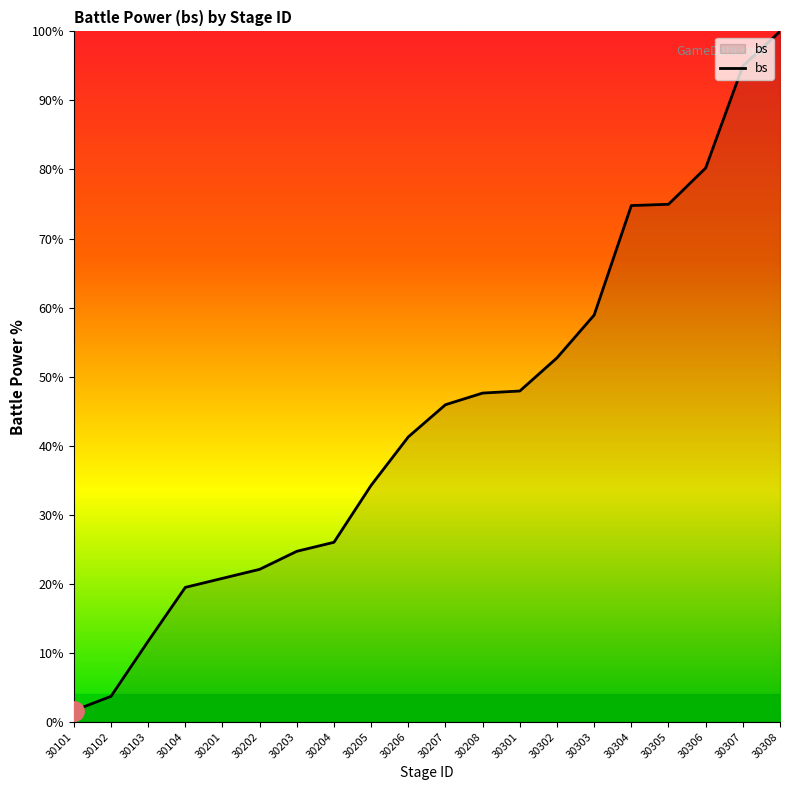

The chart shows a value of 11.4 at 30208. True or false?

False